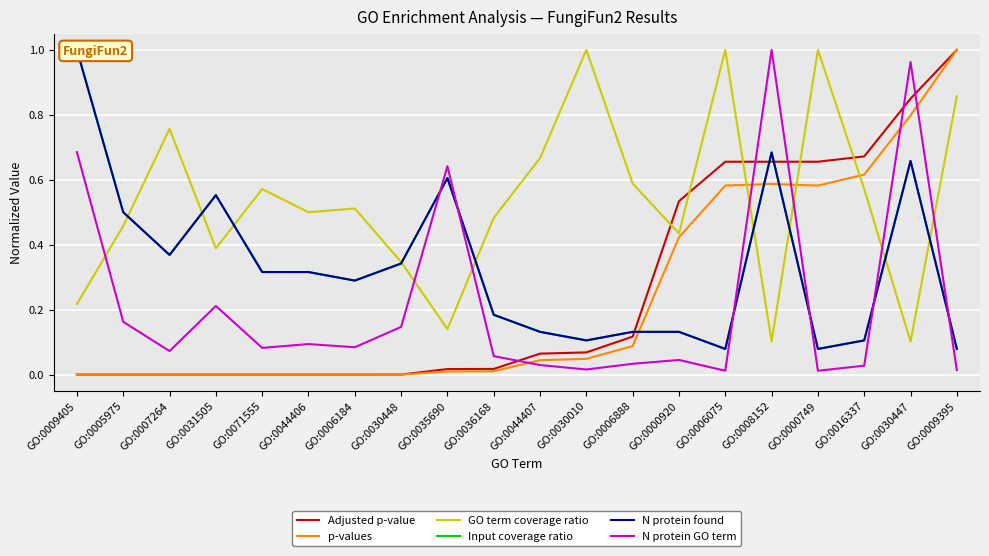

The Adjusted p-value series shows 0.2 at GO:0008152. True or false?

False